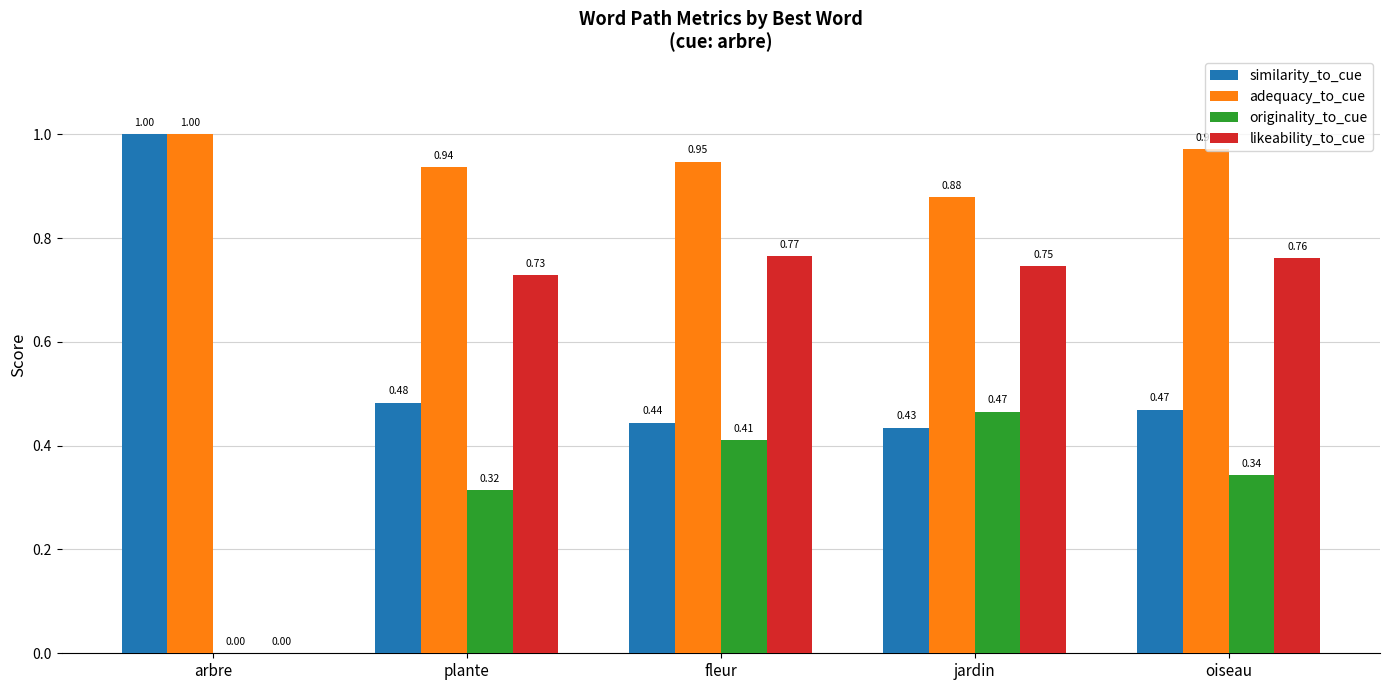

Which series has the largest total across all categories?

adequacy_to_cue